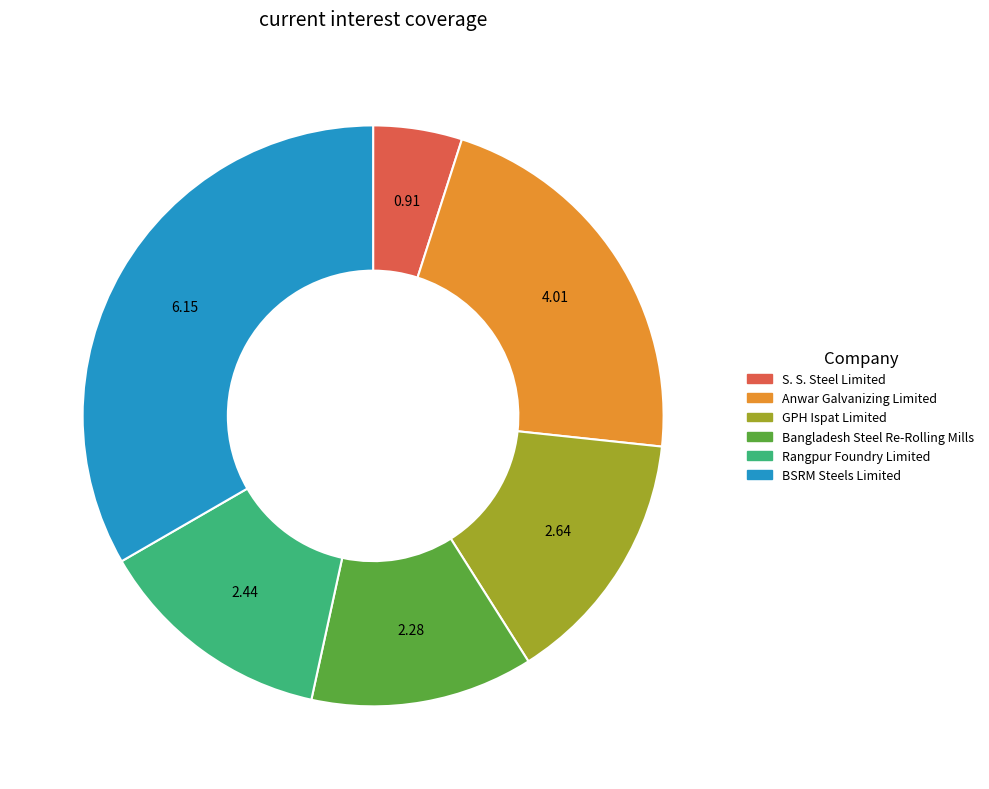

Does any single category account for the majority?

No